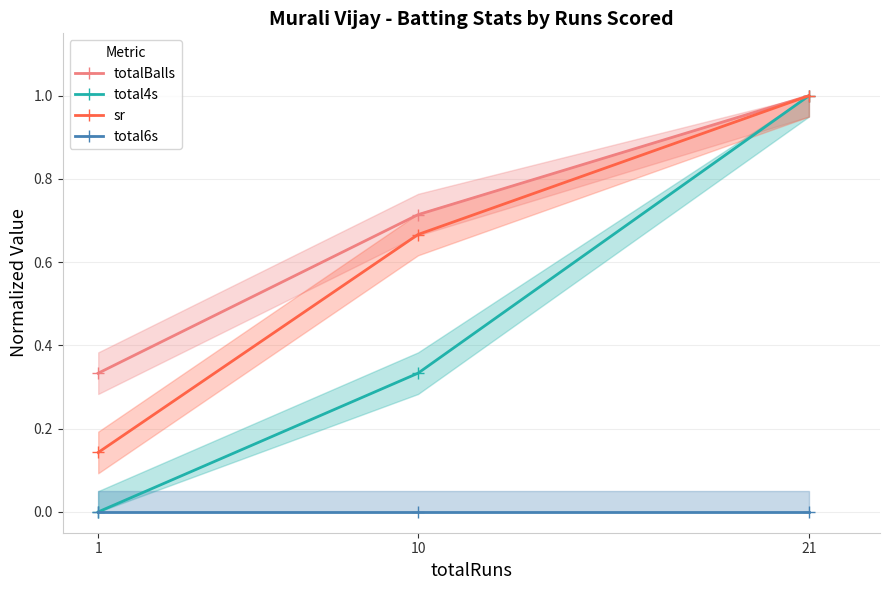

What is the maximum value for sr?

1.0